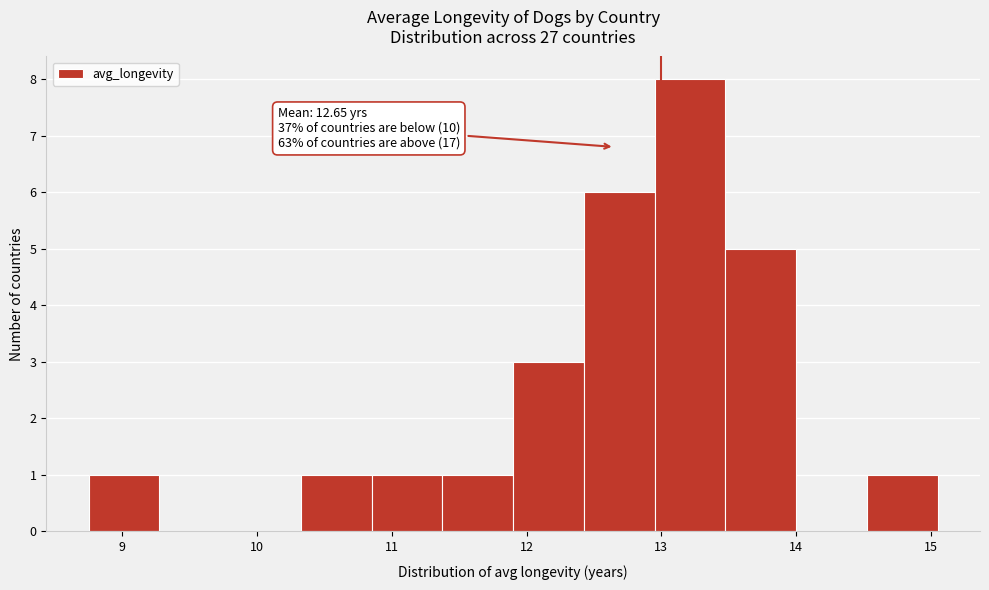

Over which range of the x-axis is the bar tallest?

13.0 to 13.5